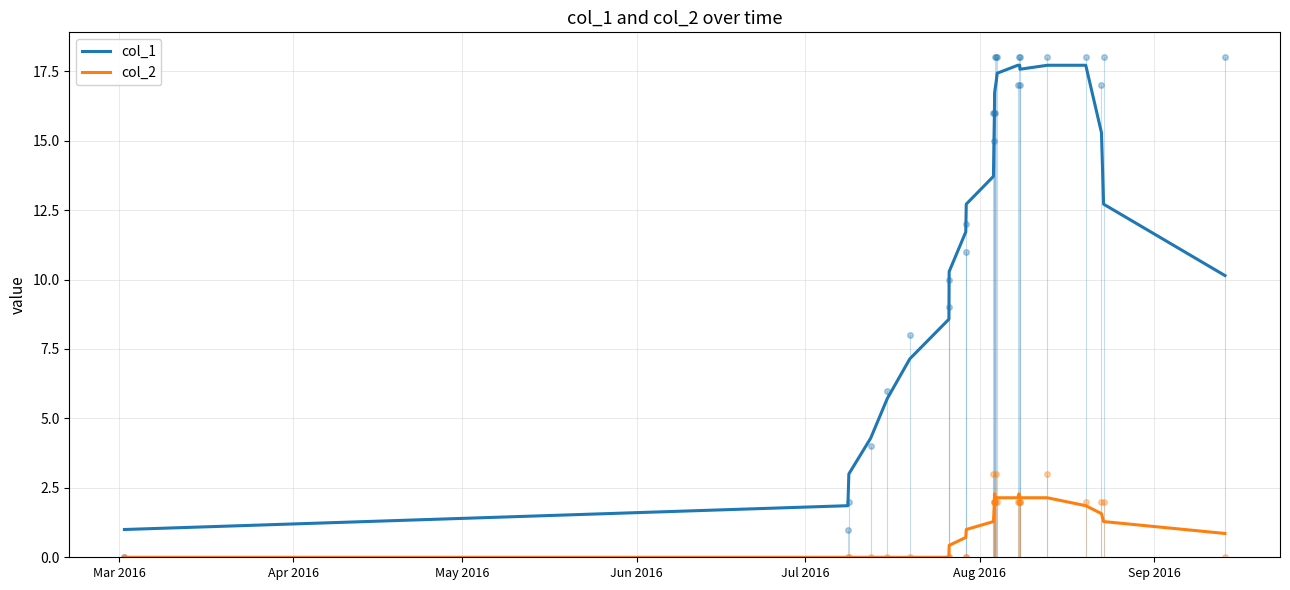

True or false: col_2 and col_1 cross at least once.

False